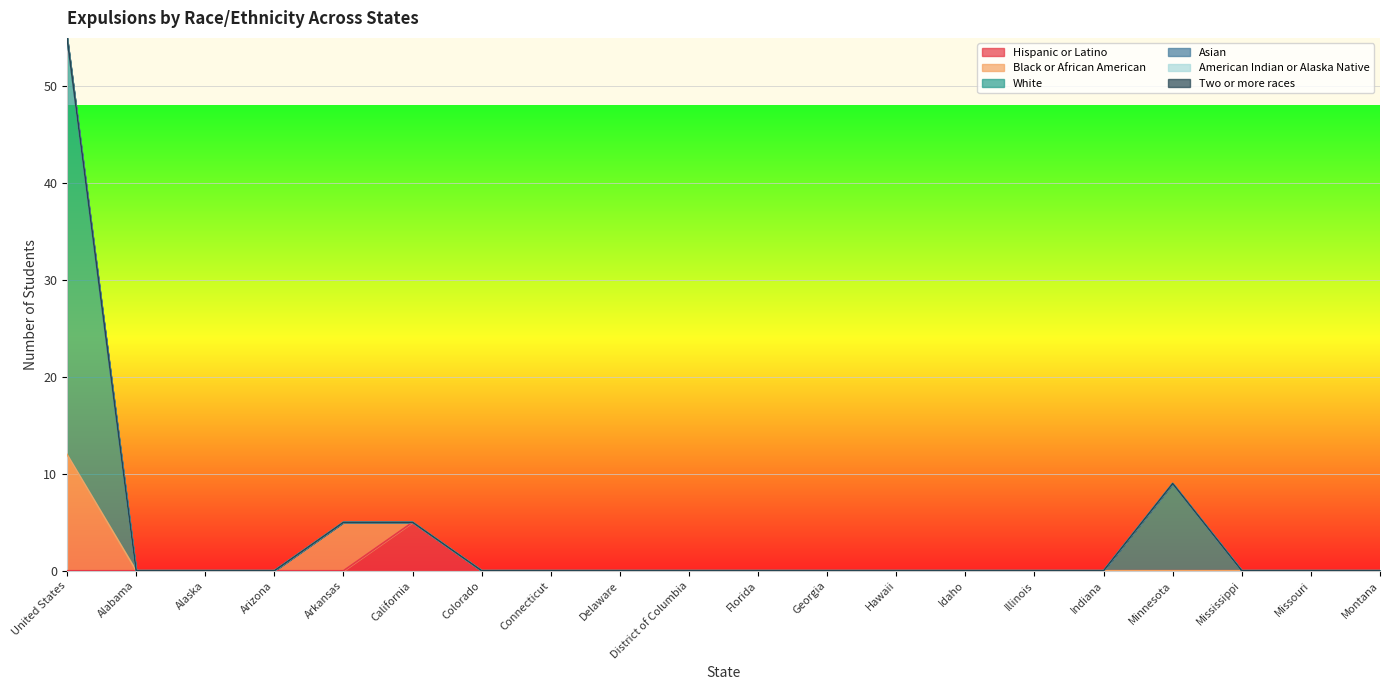

Which series has the largest total across all categories?

White